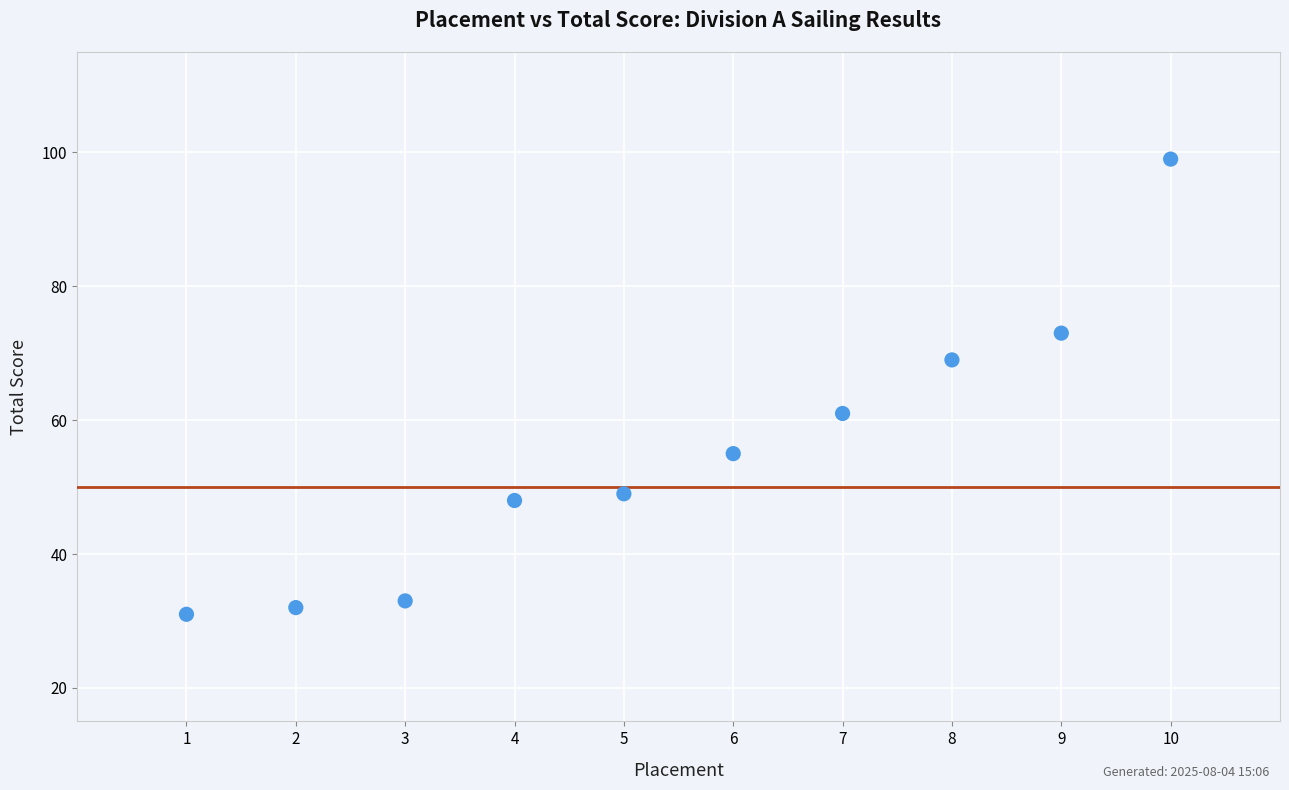

What is the range of Y values (max minus min)?

68